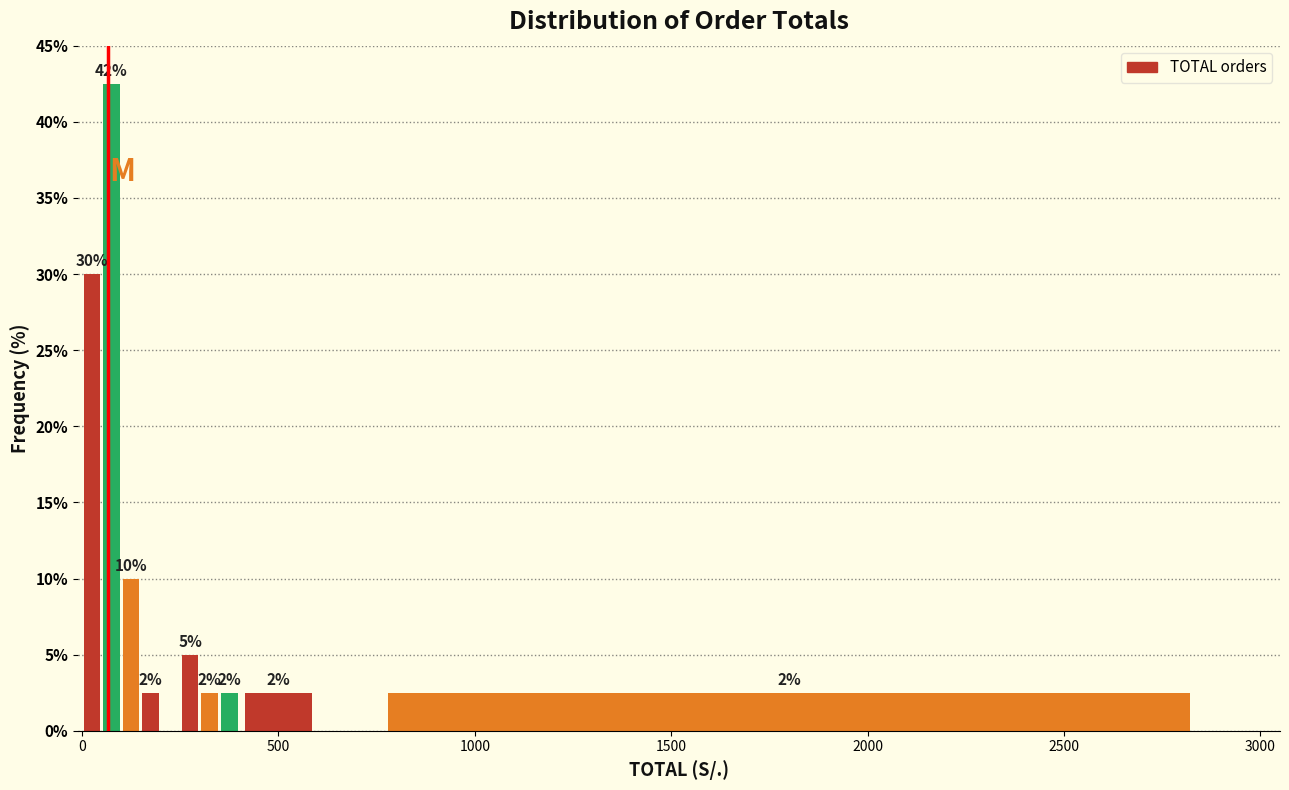

Around what value on the x-axis is the tallest bar? Give the approximate position of its centre, as read against the axis.

100